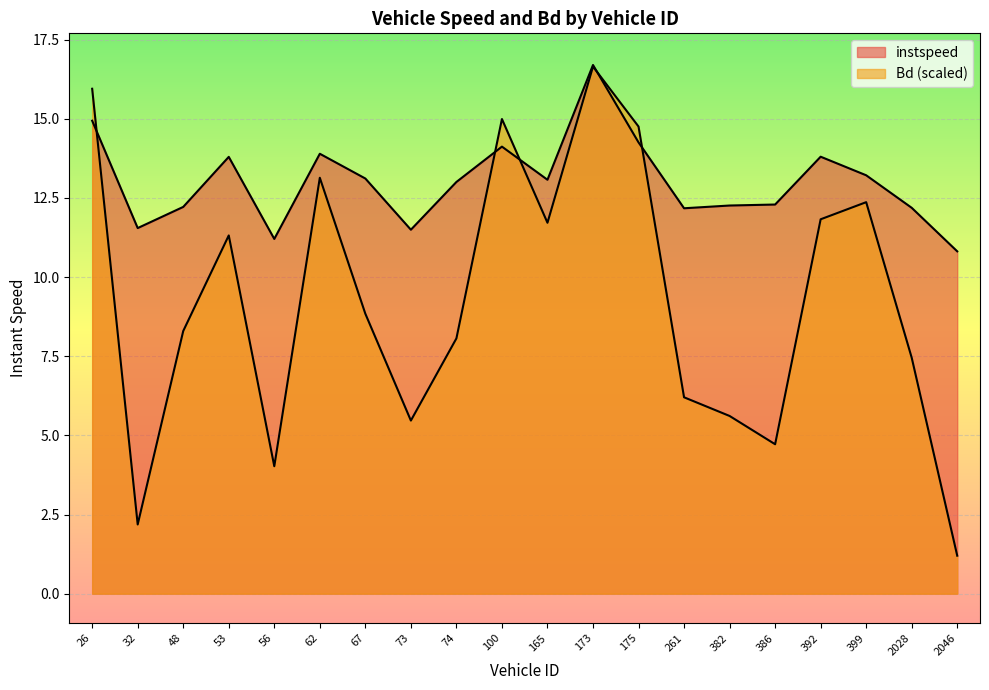

Which series ends up on top after the final intersection of instspeed and Bd?

instspeed